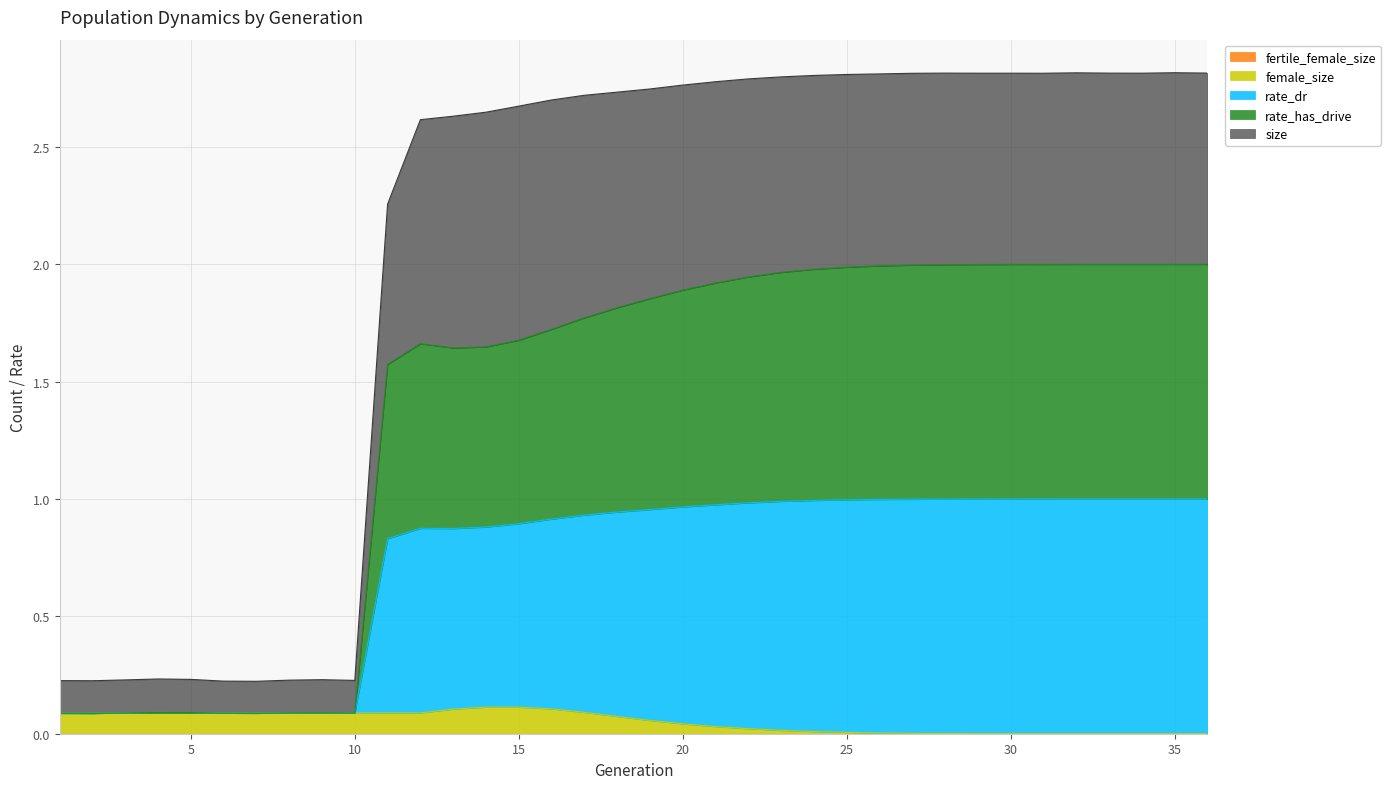

Does the chart have visible grid lines?

Yes